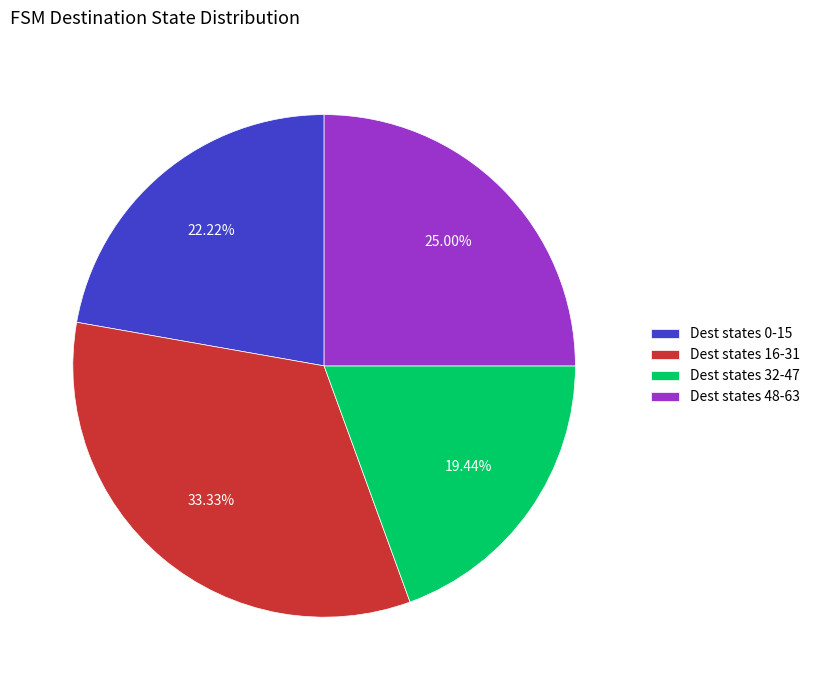

What is the largest slice in the pie chart?

Dest states 16-31